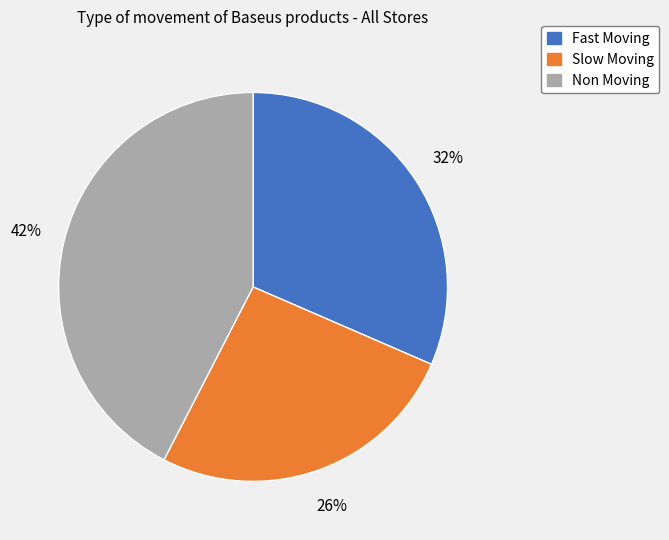

Combined, do Slow Moving and Fast Moving account for over 50%?

Yes